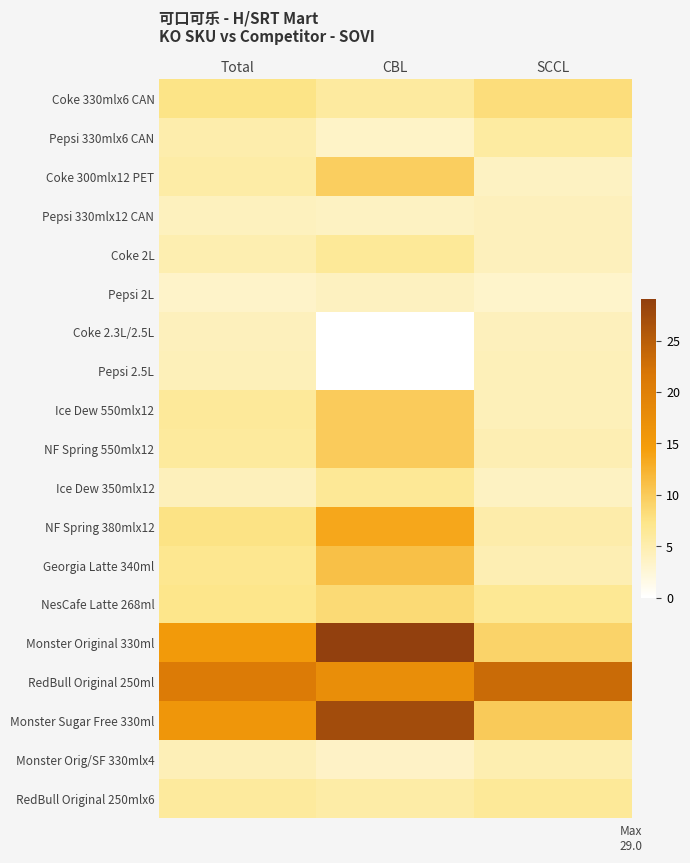

Reading left to right, transcribe all the data shown in this chart.

Coke 330mlx6 CAN: Total=7.4	CBL=6.0	SCCL=8.1
Pepsi 330mlx6 CAN: Total=5.2	CBL=3.4	SCCL=5.8
Coke 300mlx12 PET: Total=5.5	CBL=9.6	SCCL=3.8
Pepsi 330mlx12 CAN: Total=4.0	CBL=3.8	SCCL=4.1
Coke 2L: Total=4.9	CBL=6.3	SCCL=4.1
Pepsi 2L: Total=3.4	CBL=3.9	SCCL=3.2
Coke 2.3L/2.5L: Total=4.1	CBL=0.0	SCCL=4.1
Pepsi 2.5L: Total=4.3	CBL=0.0	SCCL=4.3
Ice Dew 550mlx12: Total=6.3	CBL=9.9	SCCL=4.3
NF Spring 550mlx12: Total=6.1	CBL=9.9	SCCL=4.7
Ice Dew 350mlx12: Total=4.2	CBL=6.5	SCCL=3.9
NF Spring 380mlx12: Total=7.5	CBL=13.6	SCCL=5.2
Georgia Latte 340ml: Total=6.8	CBL=11.0	SCCL=4.7
NesCafe Latte 268ml: Total=7.2	CBL=8.5	SCCL=6.7
Monster Original 330ml: Total=15.2	CBL=29.0	SCCL=9.1
RedBull Original 250ml: Total=20.9	CBL=17.4	SCCL=23.3
Monster Sugar Free 330ml: Total=15.8	CBL=27.2	SCCL=10.0
Monster Orig/SF 330mlx4: Total=4.5	CBL=3.6	SCCL=5.0
RedBull Original 250mlx6: Total=6.0	CBL=5.5	SCCL=6.4